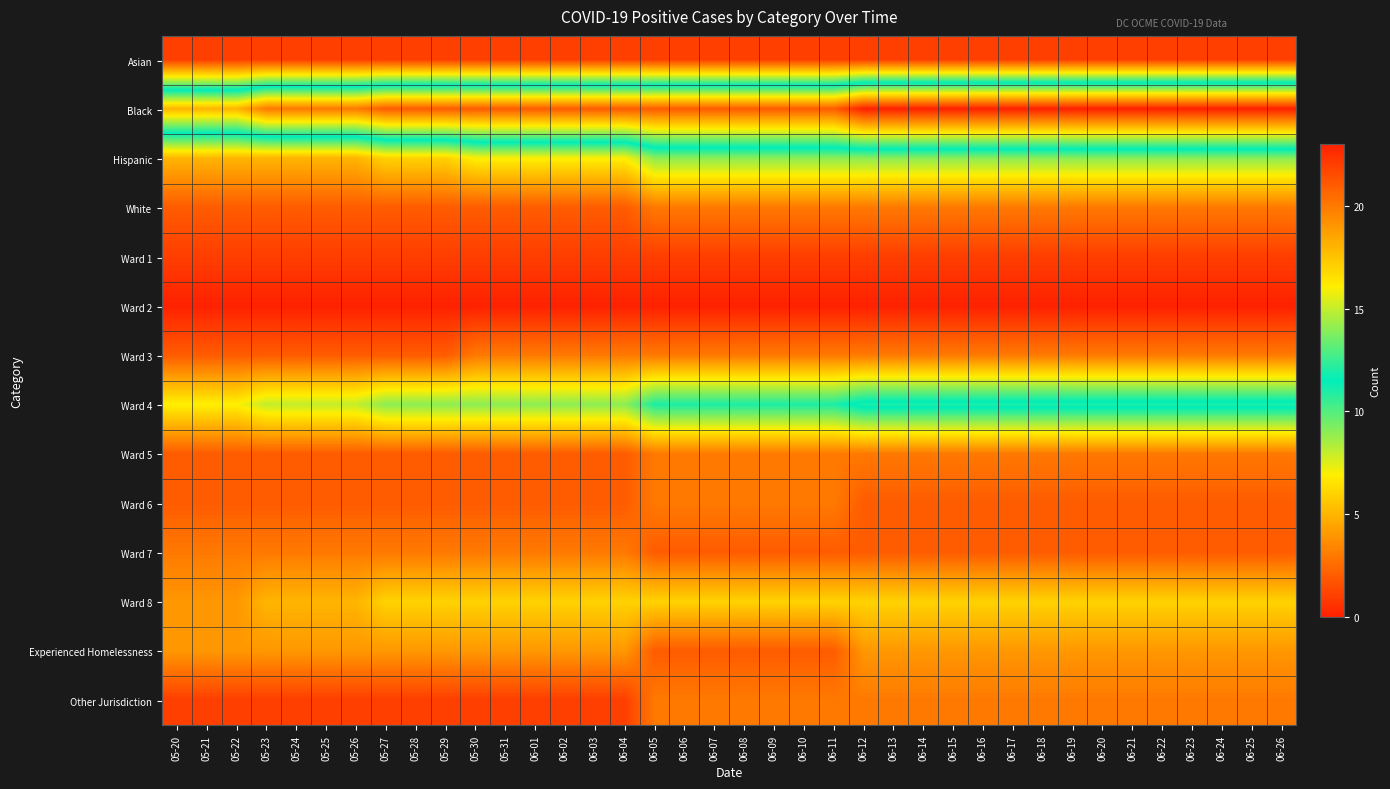

Which category has the highest value across all series?

06-12